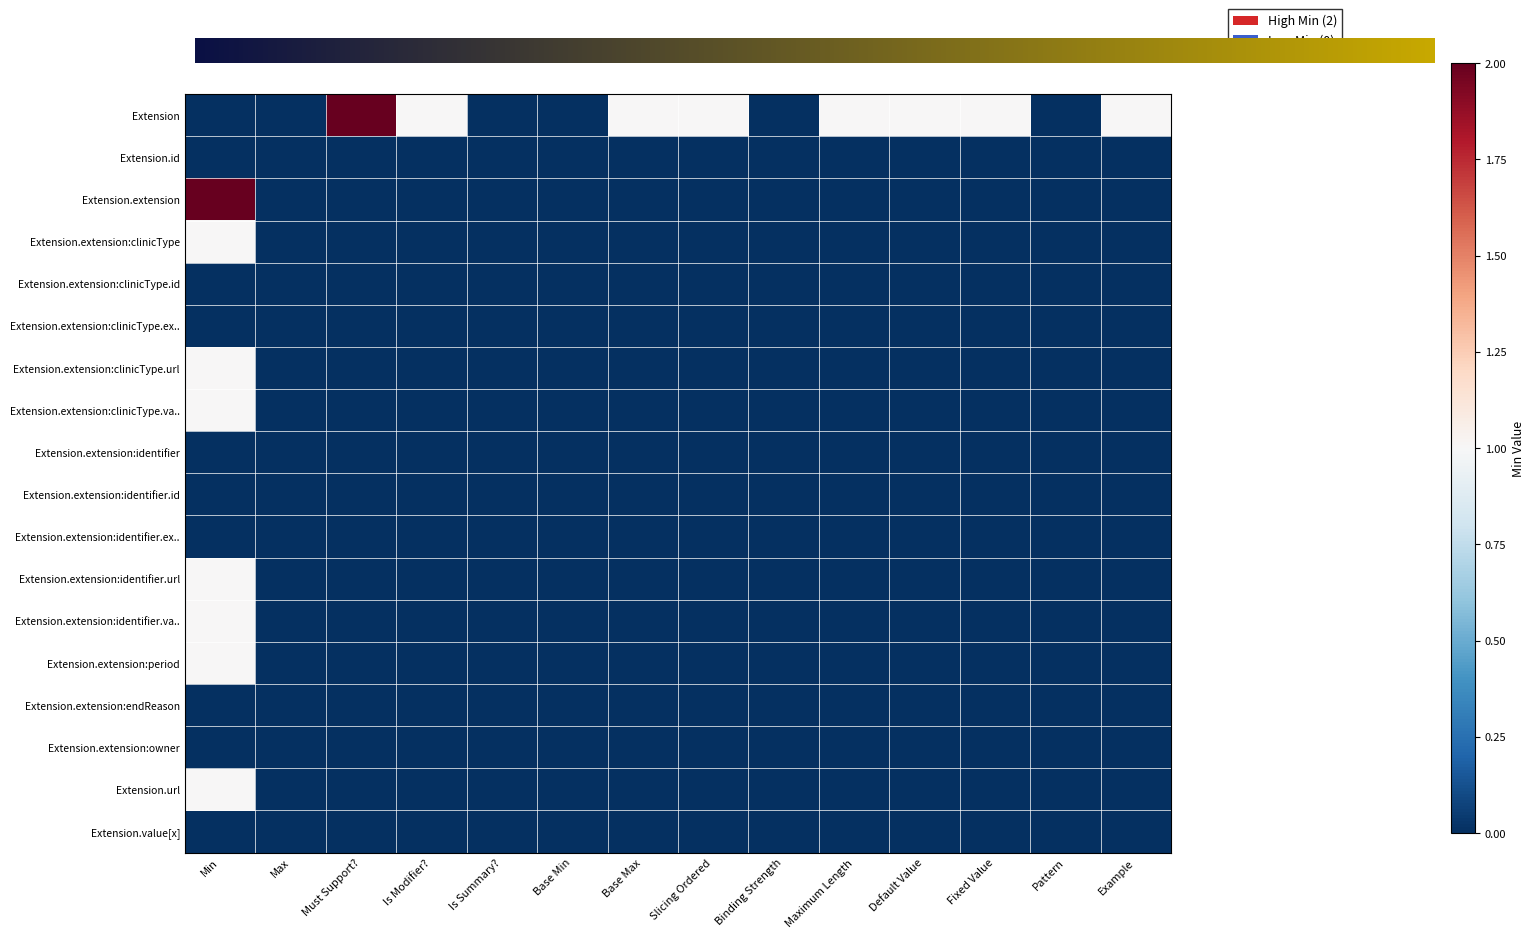

At which category does the chart reach its peak across all series?

Must Support?